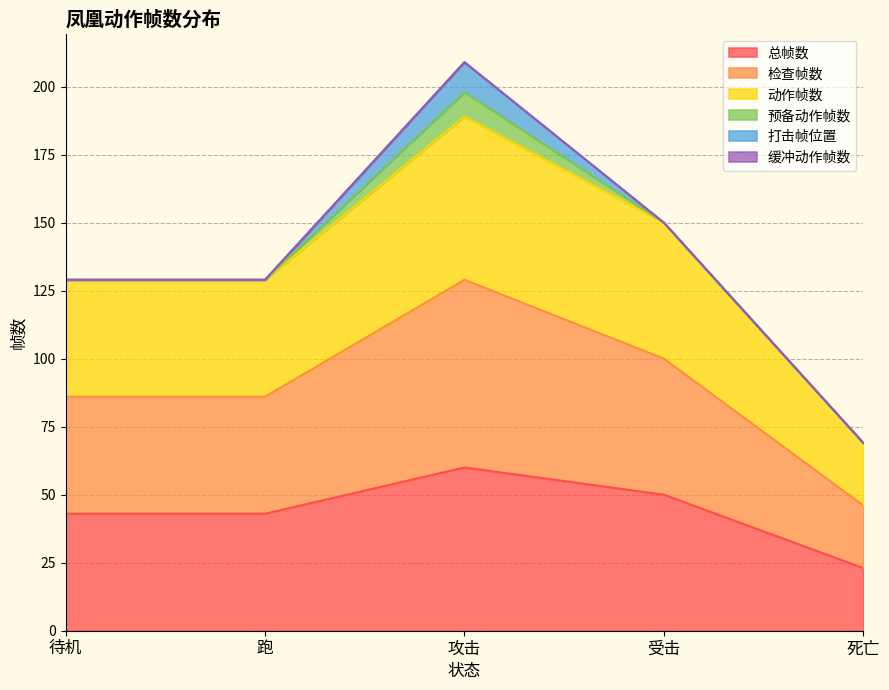

Does the chart have visible grid lines?

Yes